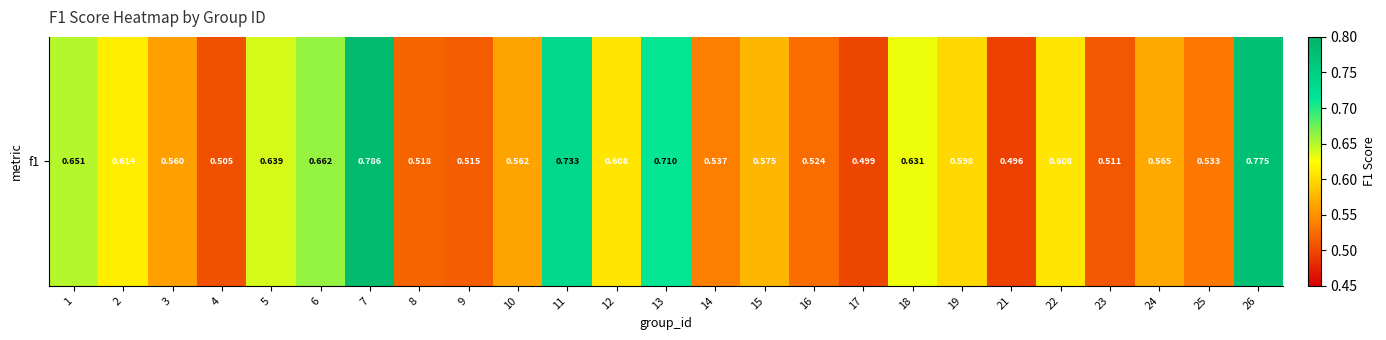

Is it true that the value at 26 is 0.3?

False